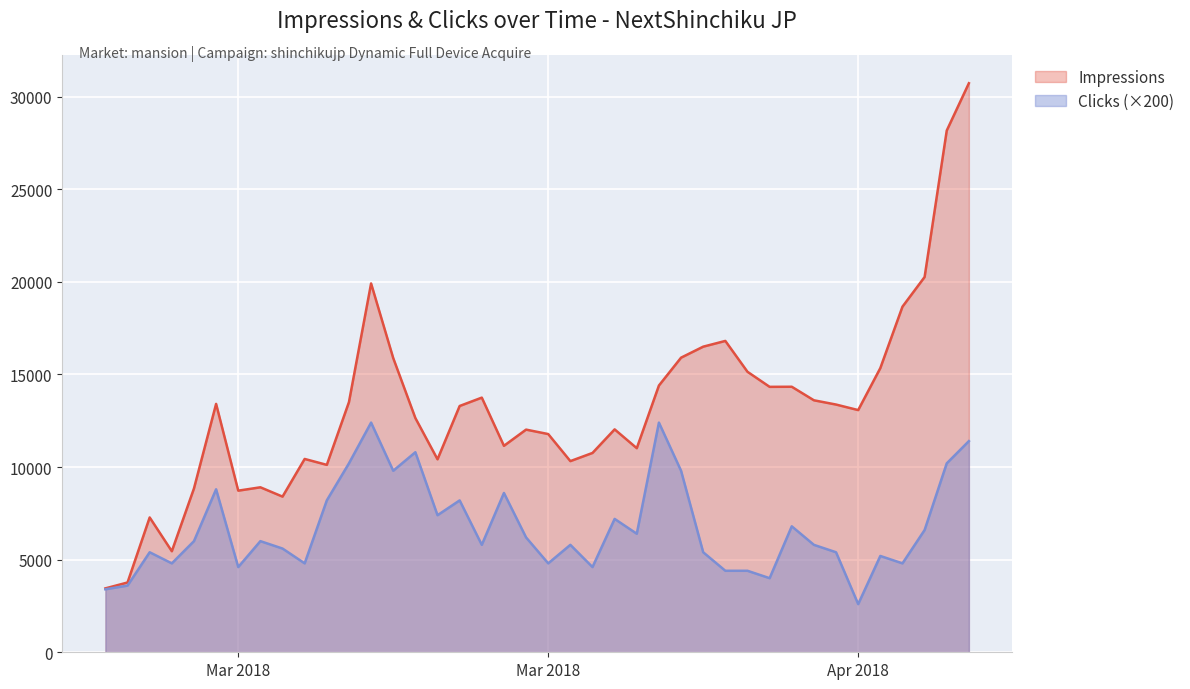

What is the label of the 29th point from the left?

2018-04-04